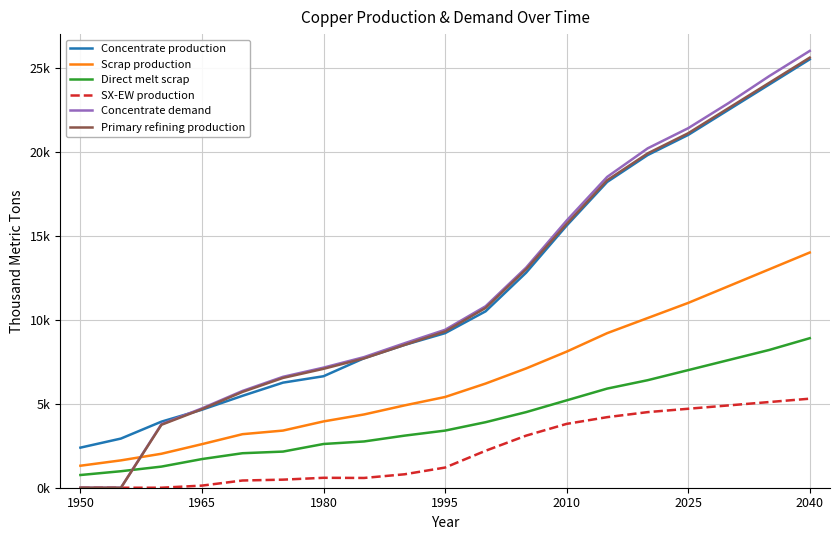

What are all the series names shown in the legend?

Concentrate production, Scrap production, Direct melt scrap, SX-EW production, Concentrate demand, Primary refining production